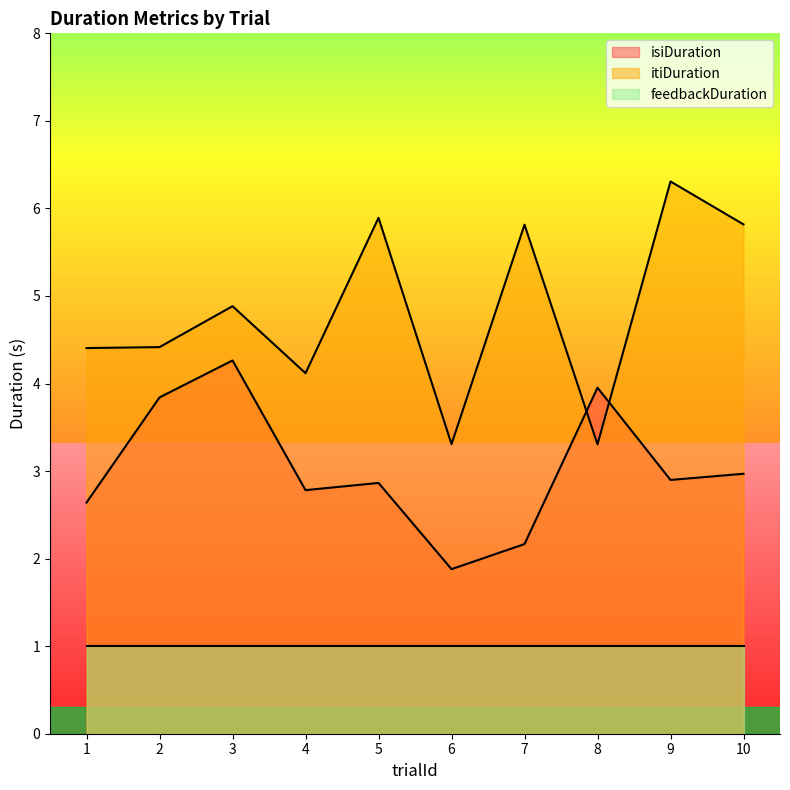

List the series in order of their peak value, highest first.

itiDuration, isiDuration, feedbackDuration